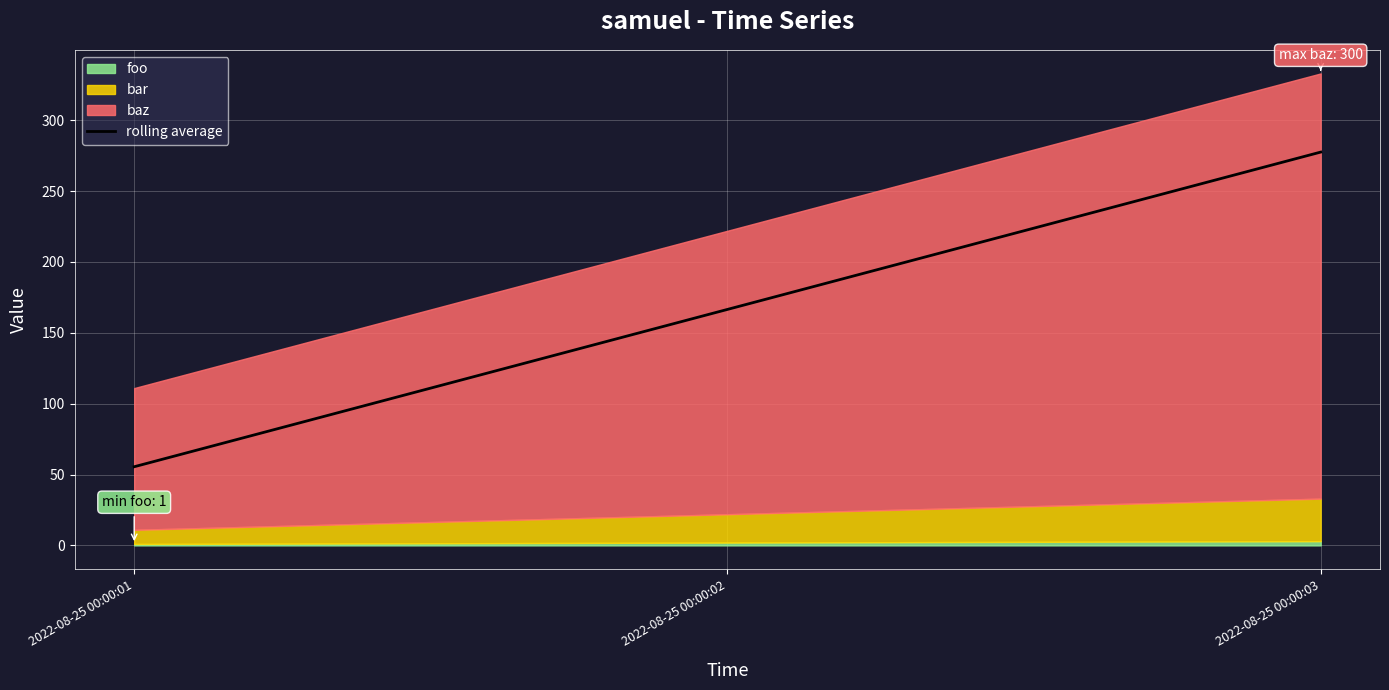

The value at 2022-08-25 00:00:01 is 29.6. True or false?

False